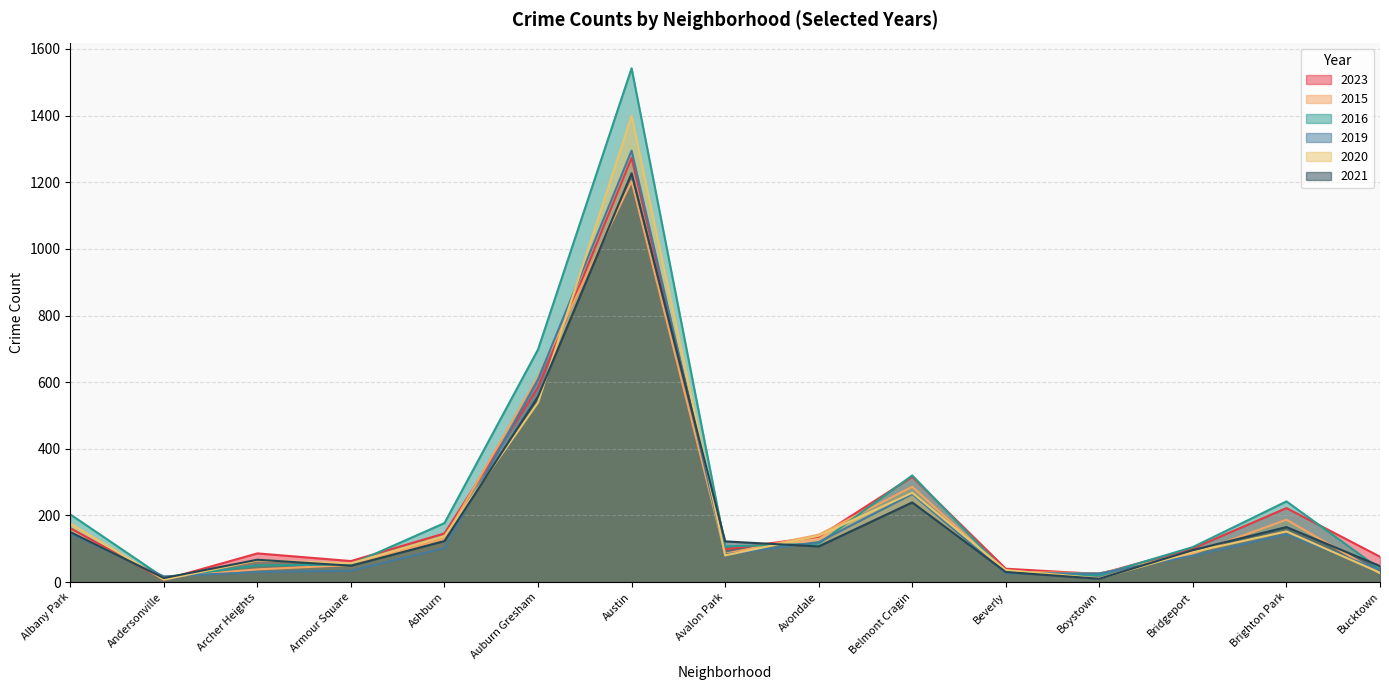

Rank the categories by 2020 value from highest to lowest.

Austin, Auburn Gresham, Belmont Cragin, Albany Park, Brighton Park, Avondale, Ashburn, Bridgeport, Avalon Park, Archer Heights, Armour Square, Beverly, Bucktown, Boystown, Andersonville